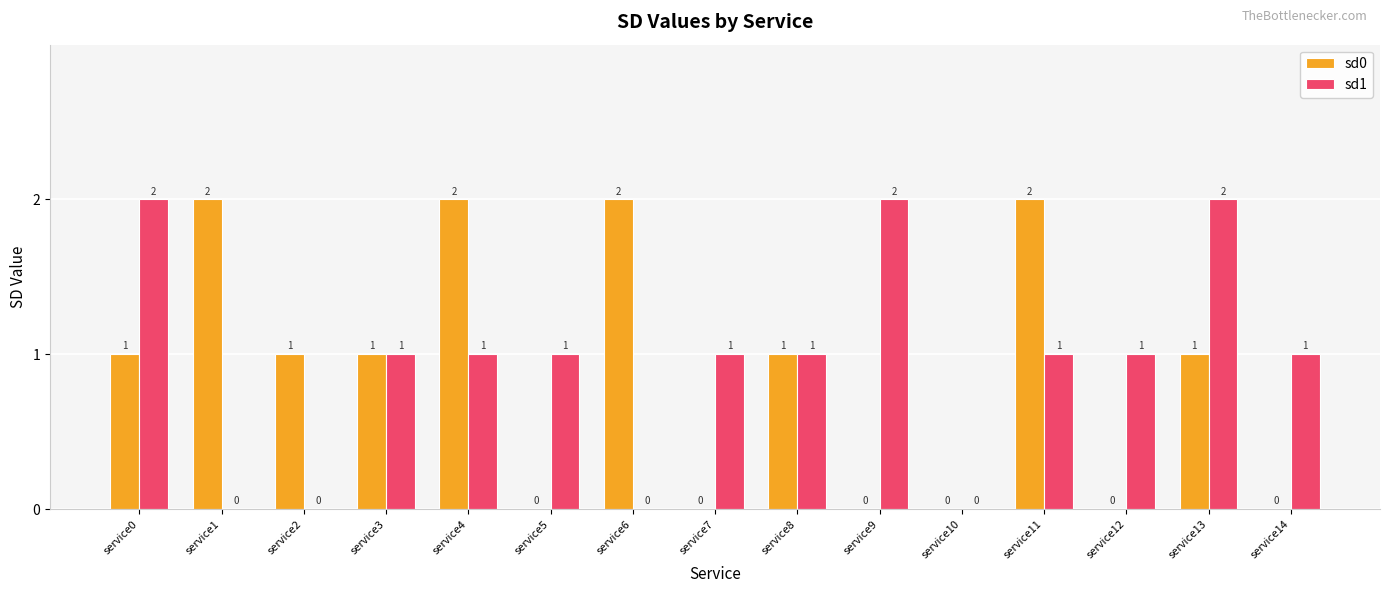

How many positive values does the sd0 series have?

9